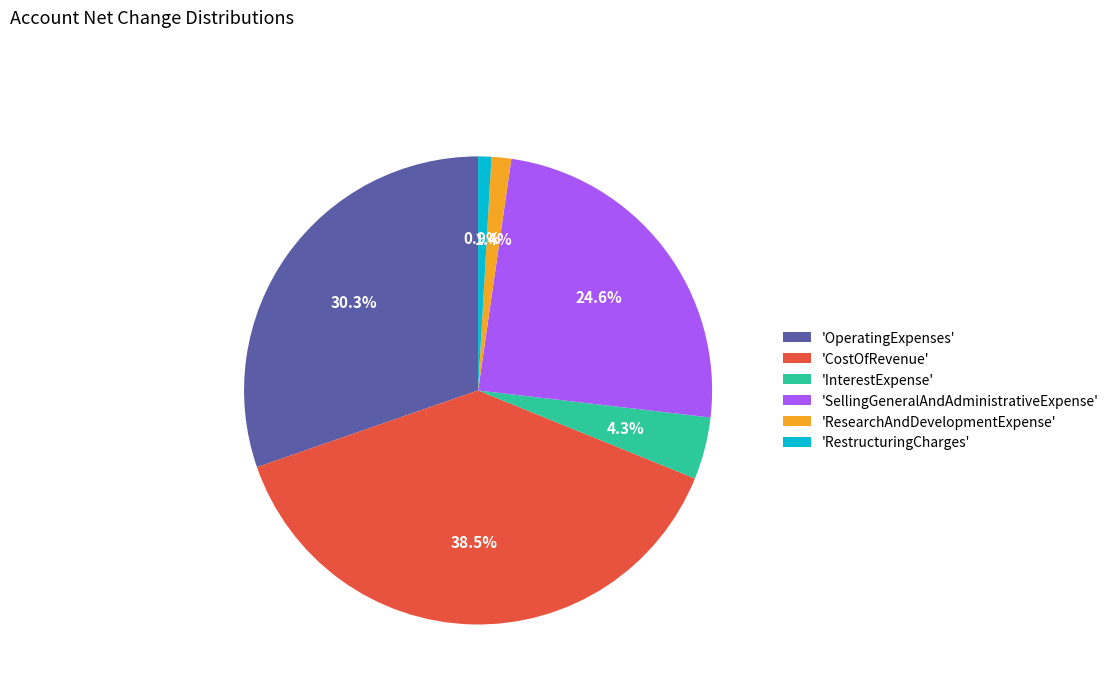

What is the largest slice in the pie chart?

'CostOfRevenue'